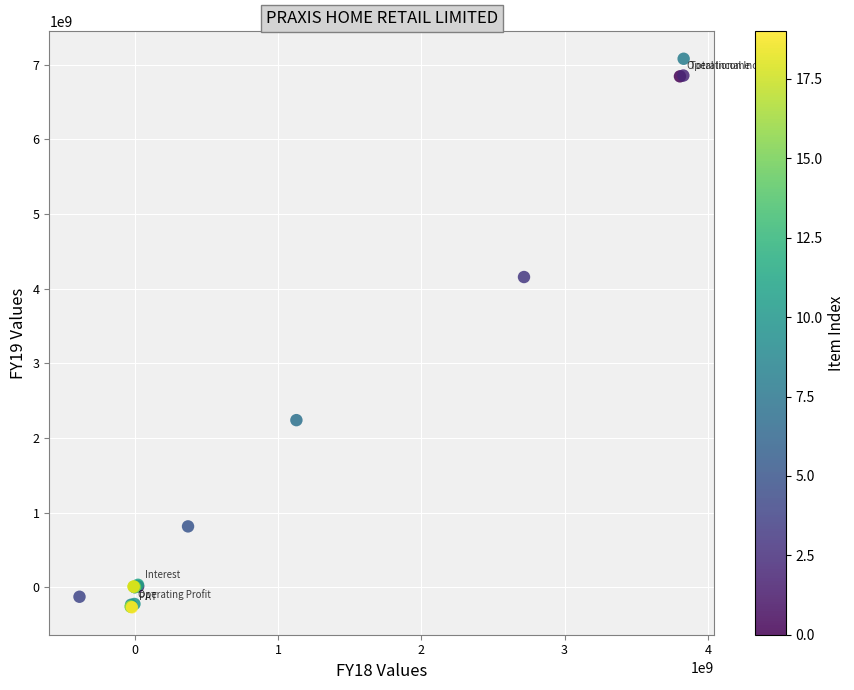

What Y value in the scatter plot is closest to 3404222500?

4154303000